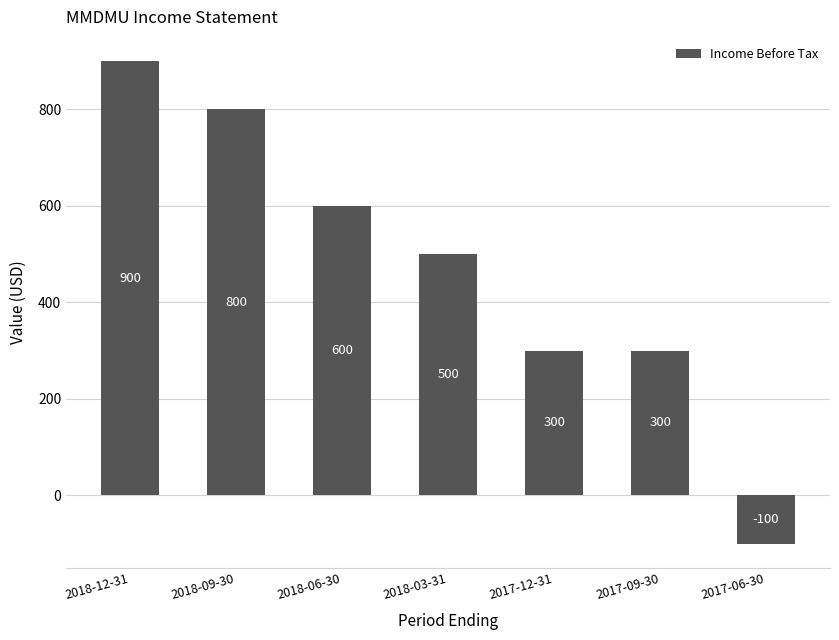

Where does the data first go above 500?

2018-12-31